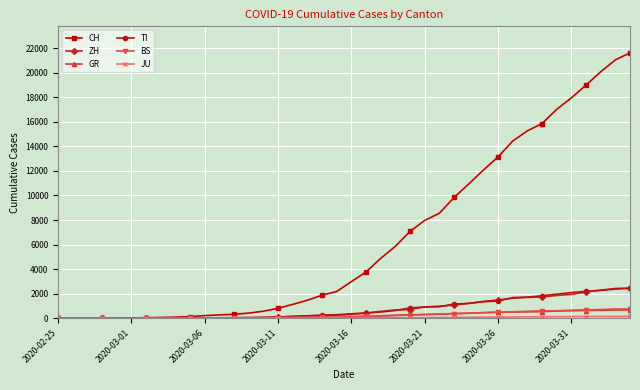

How many lines are shown in the chart?

6